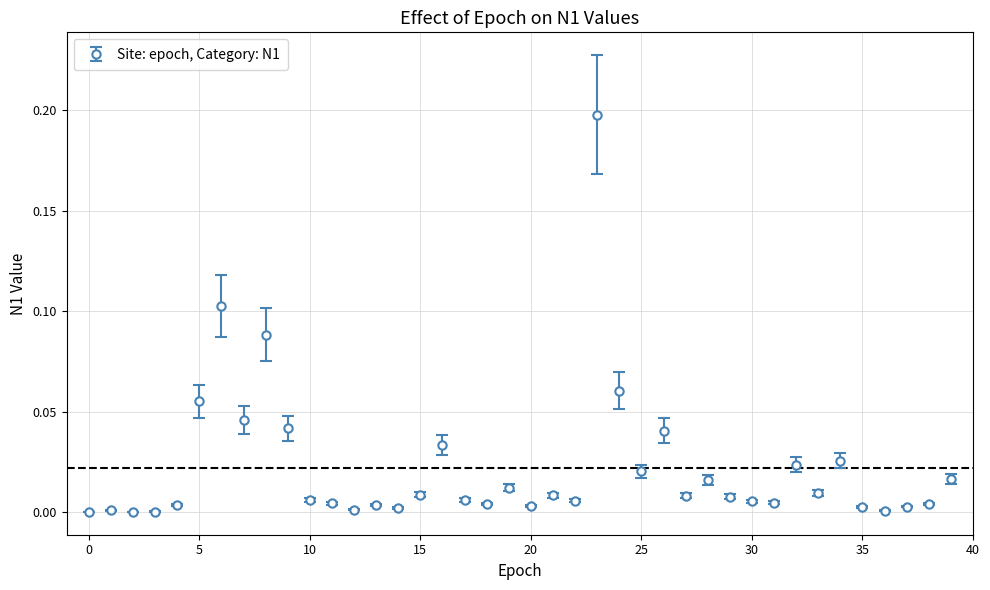

True or false: there are more than 0 points higher than both neighbors.

True